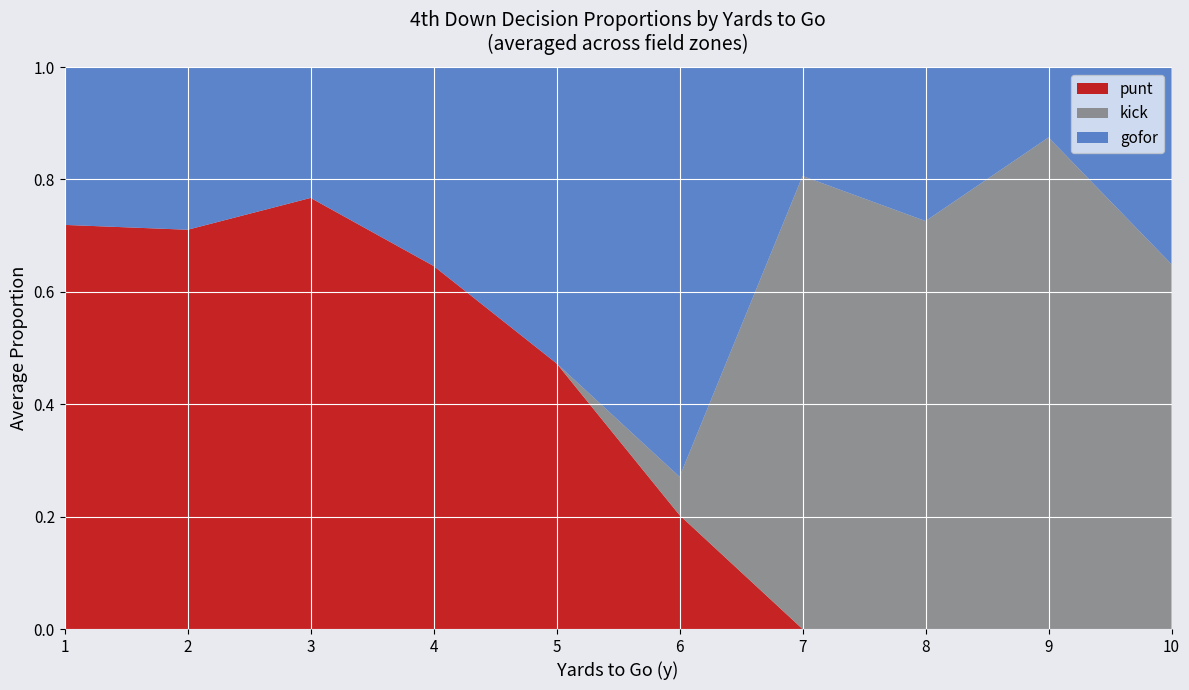

Which category has the highest value in the punt series?

3